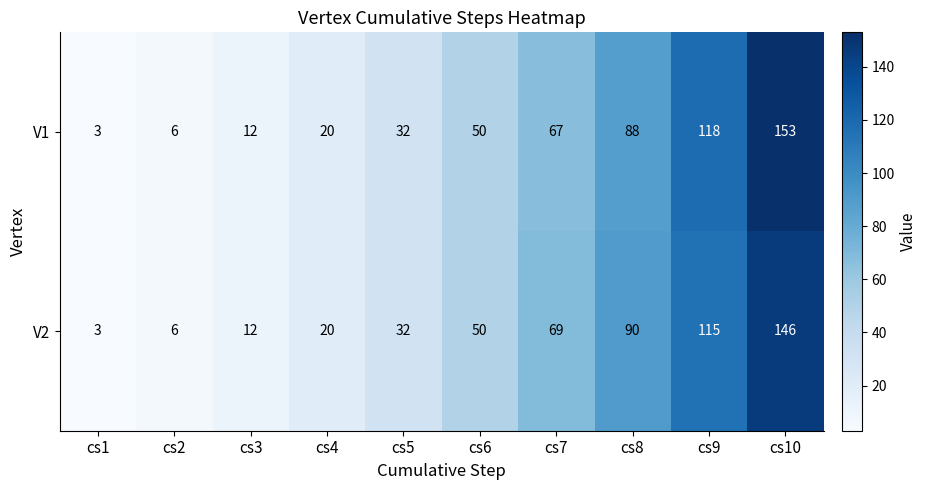

How many data points does each series have?

10